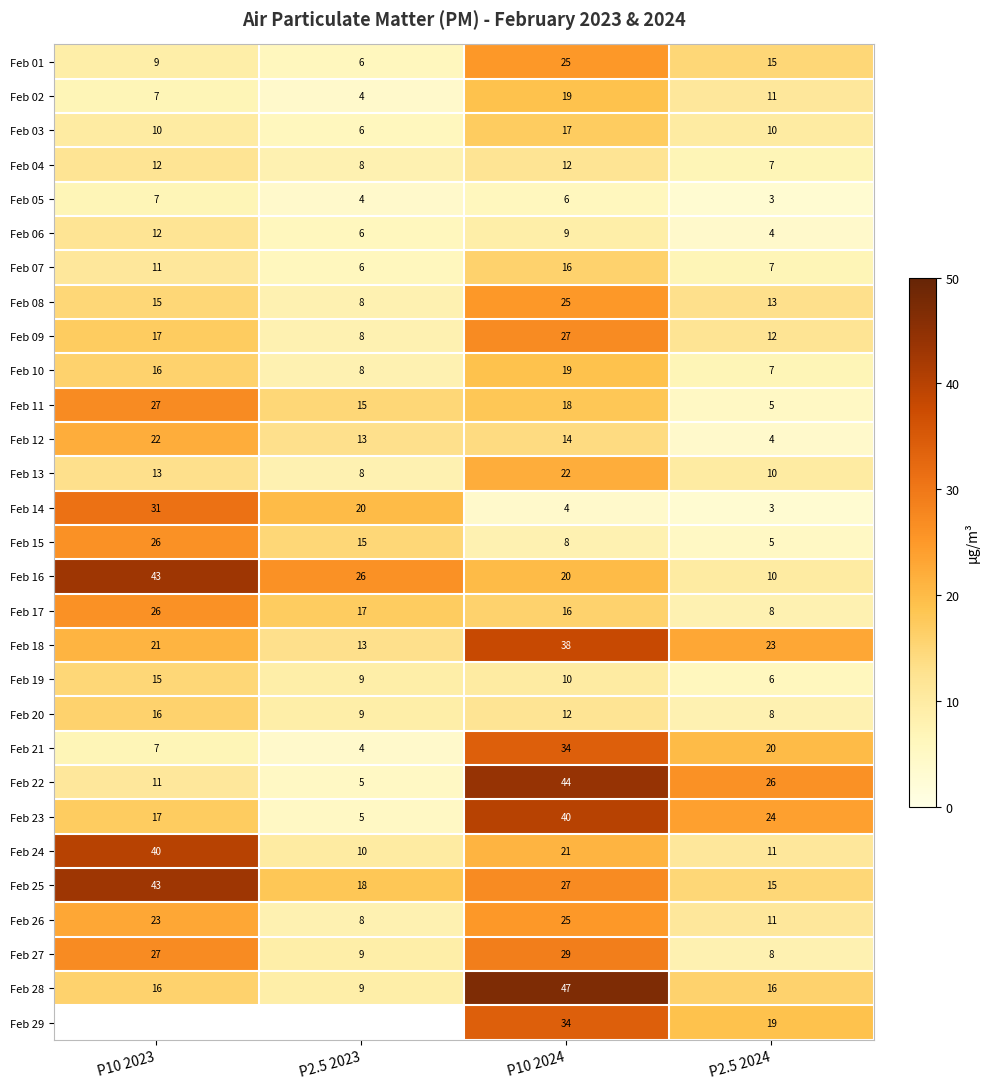

What is the difference between the Feb 17 values at P10 2024 and P2.5 2024?

8